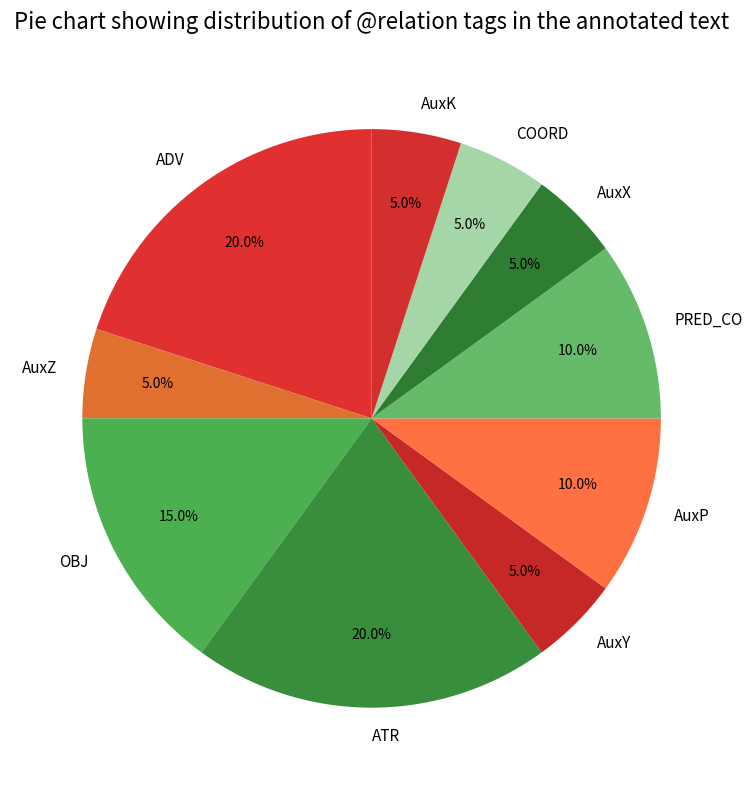

To the nearest percent, what is the combined percentage of COORD and AuxZ?

10%